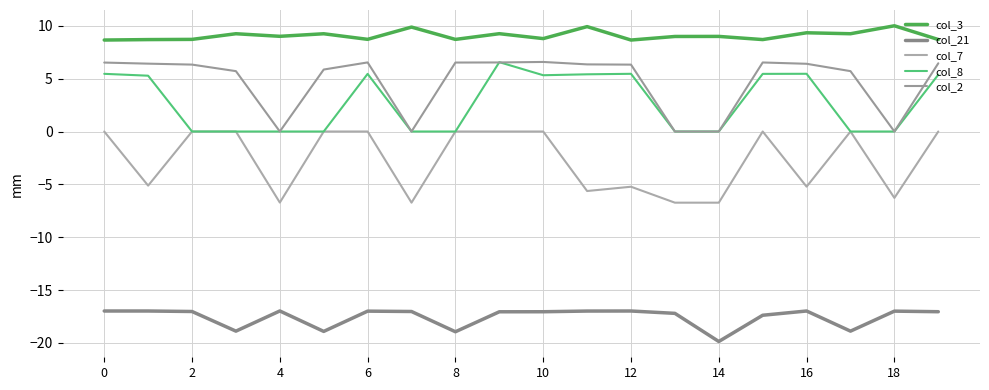

What is the greatest value displayed?

10.0